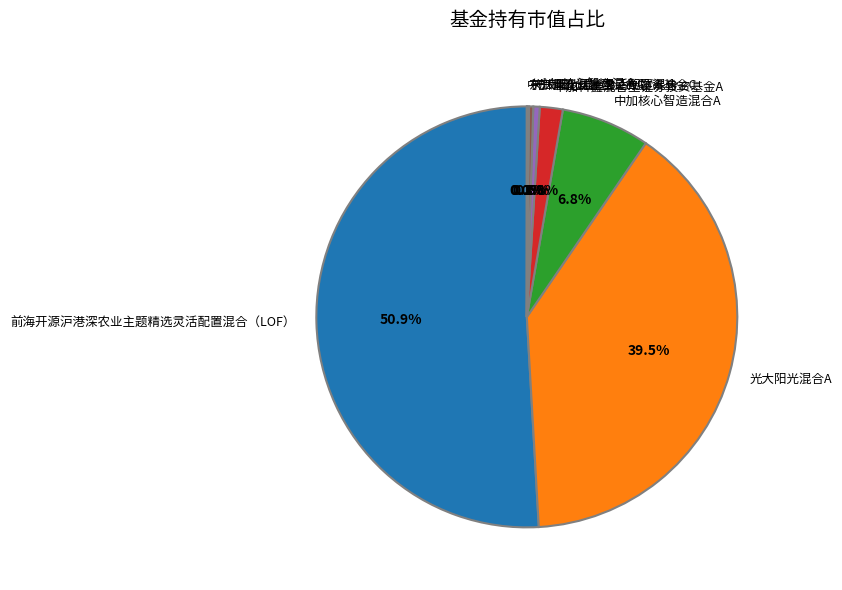

Is there a majority slice in this chart?

Yes